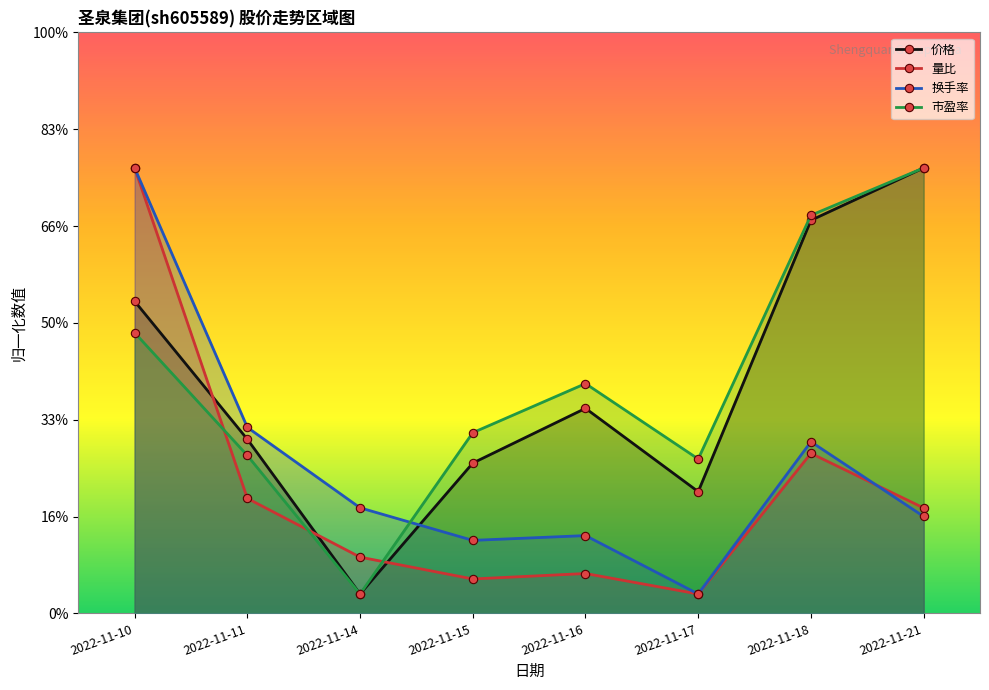

The value of 量比 at 2022-11-14 is 1.5. True or false?

False